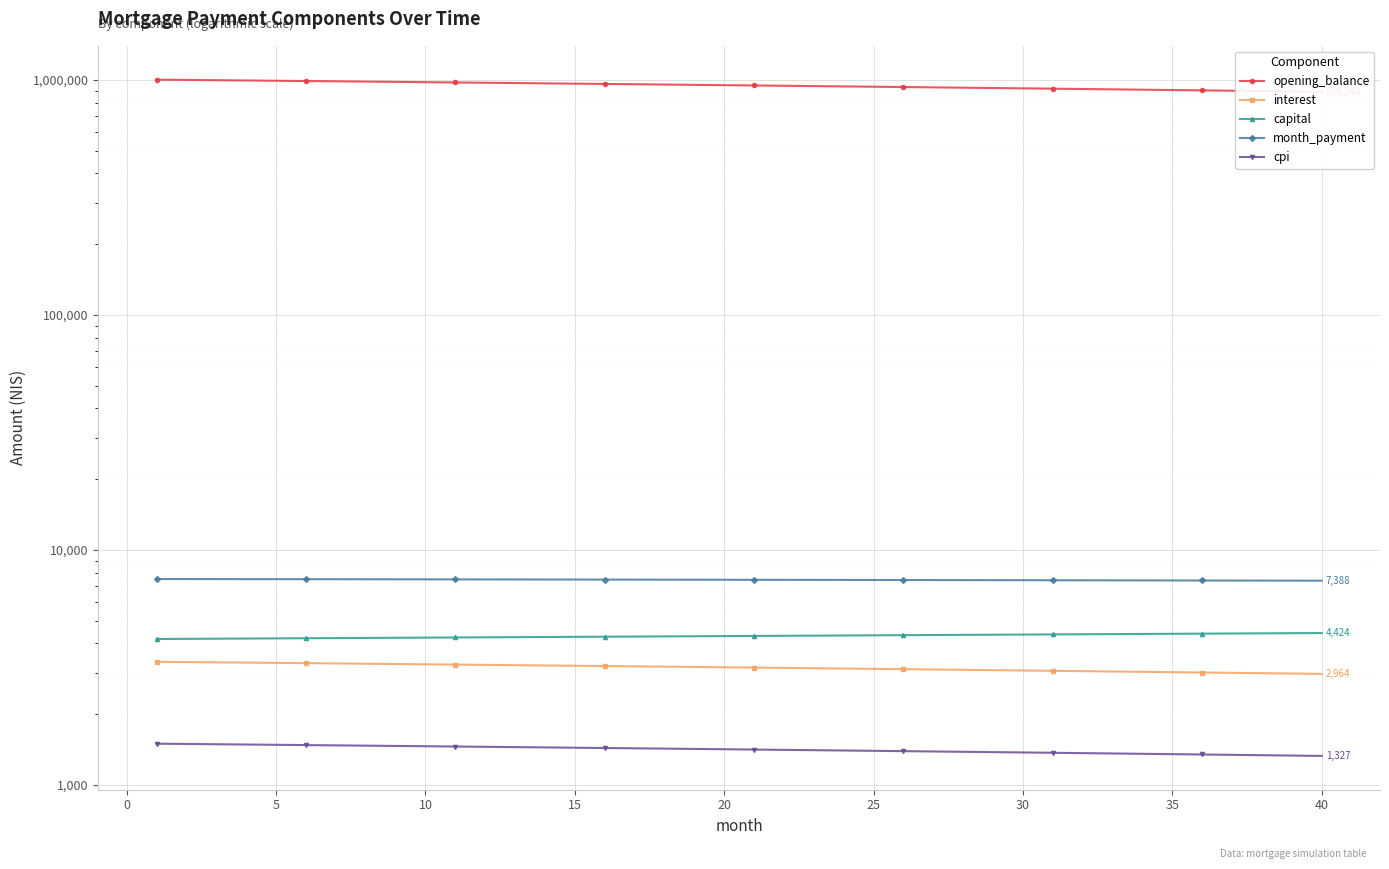

True or false: capital has more than 2 interior local peaks.

False